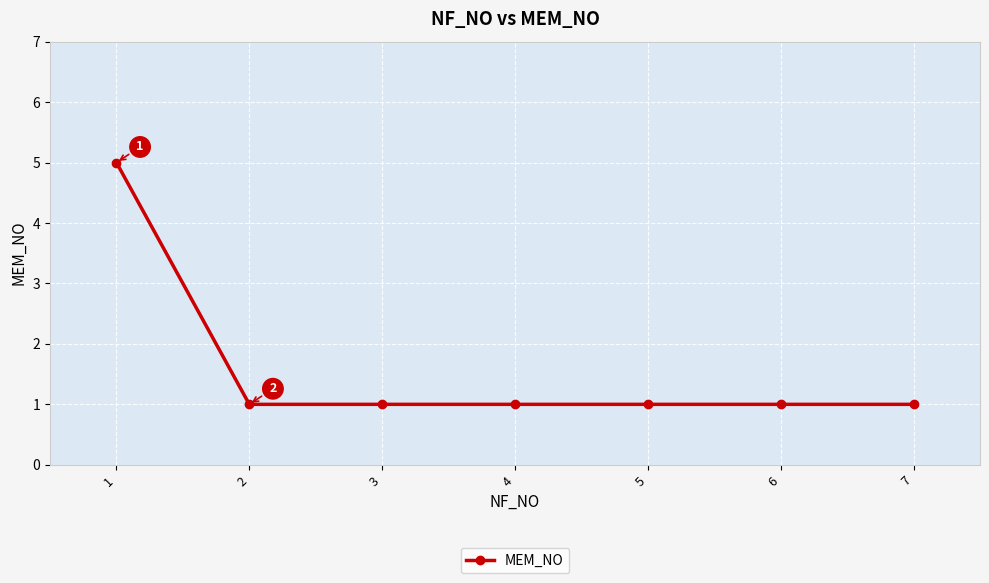

Does the chart display data point markers on the line(s)?

Yes